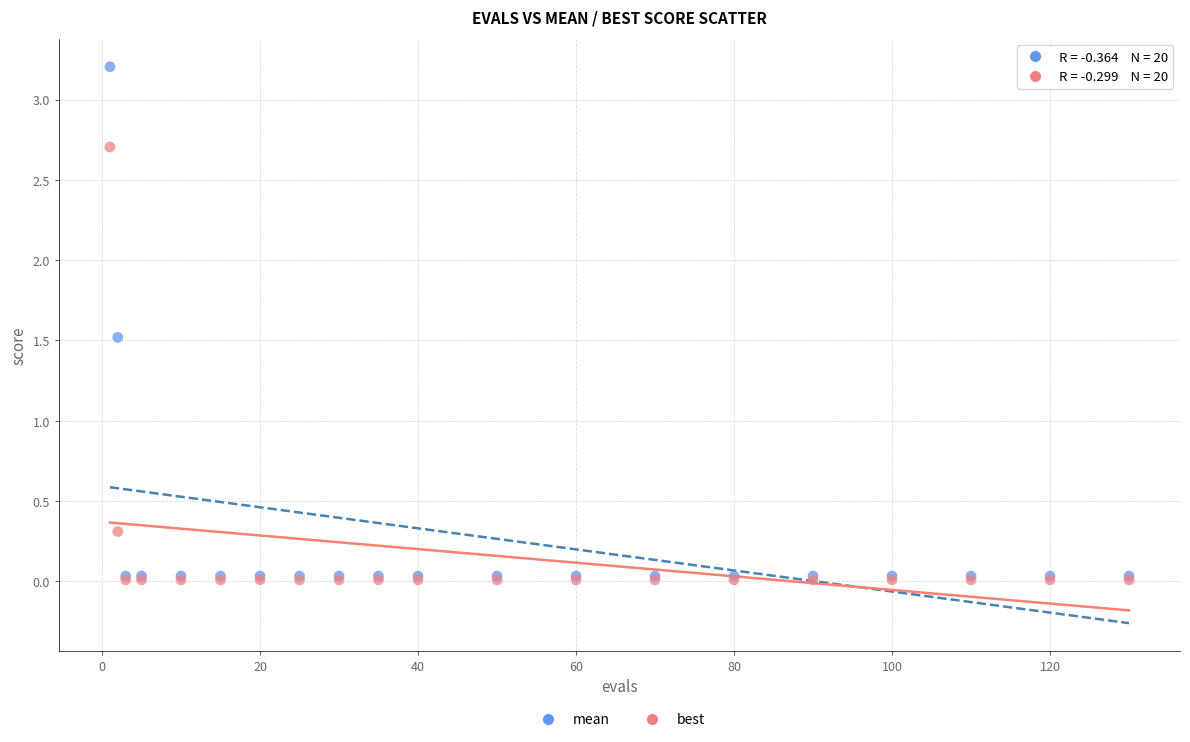

Across all series, what Y value is closest to 1?

1.5